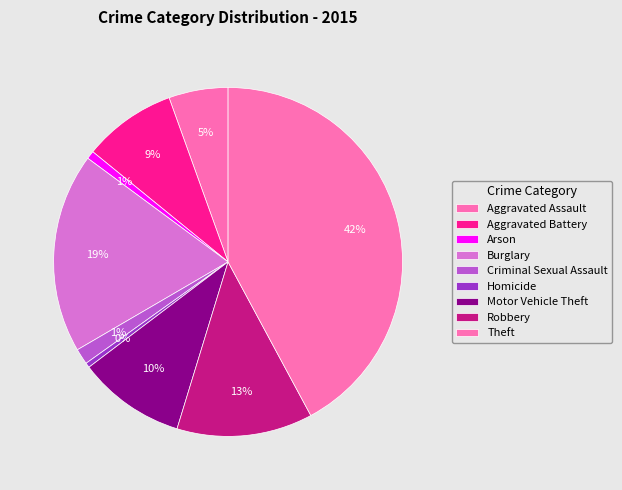

What is the total percentage of Criminal Sexual Assault and Motor Vehicle Theft?

11.4%